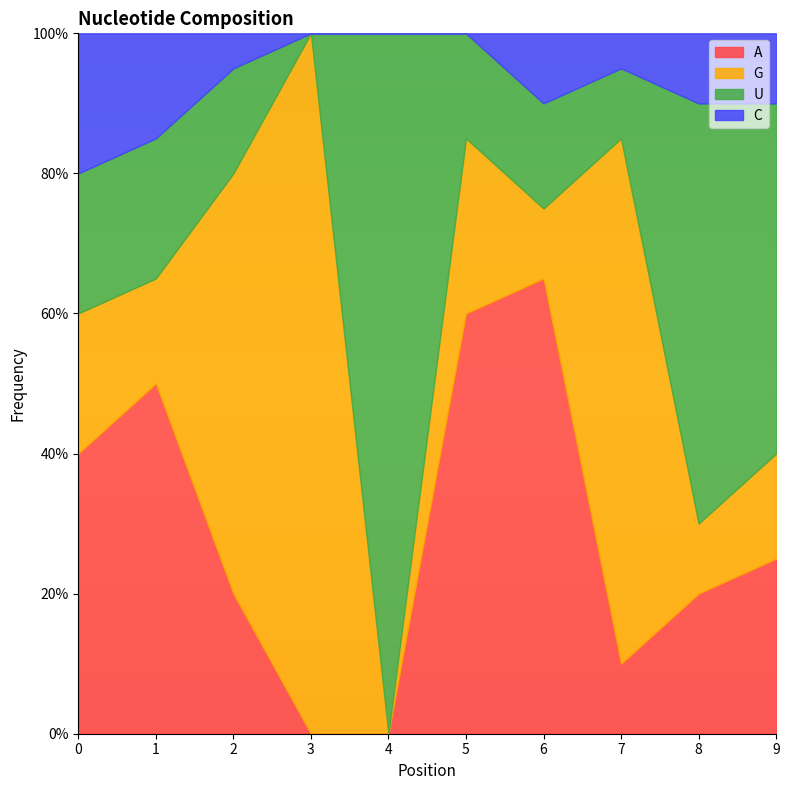

How many lines are shown in the chart?

4